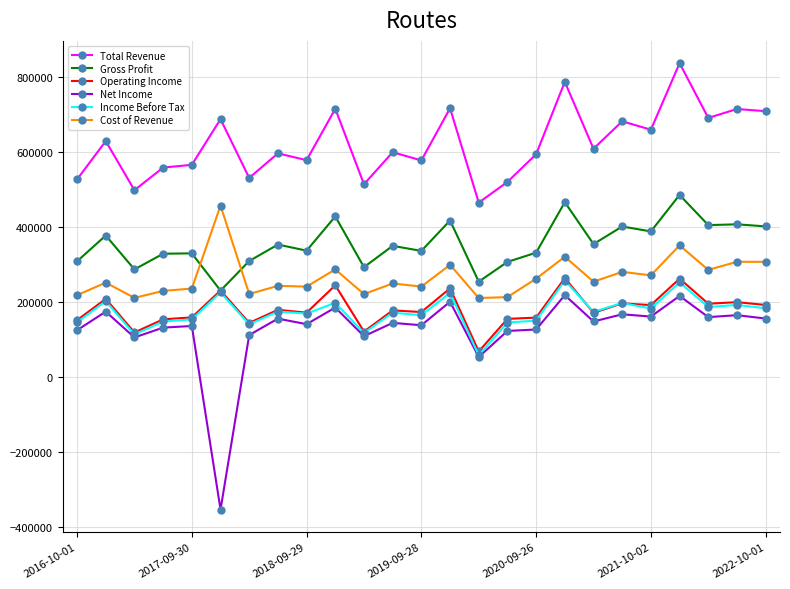

What is the value of the Cost of Revenue point at the 21st from the left?

271100